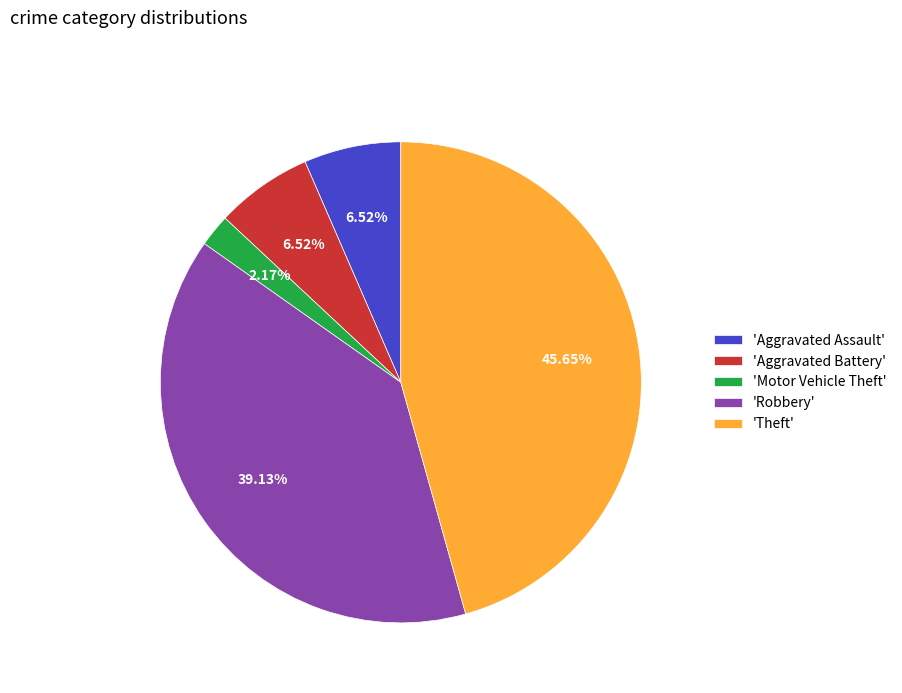

Which category has the biggest portion of the pie?

'Theft'